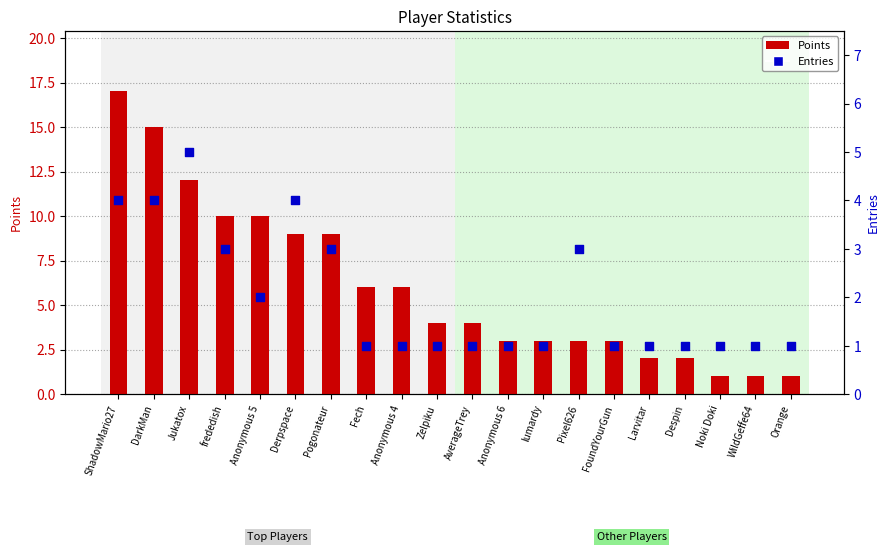

At which category is the sum across all series the highest?

ShadowMario27